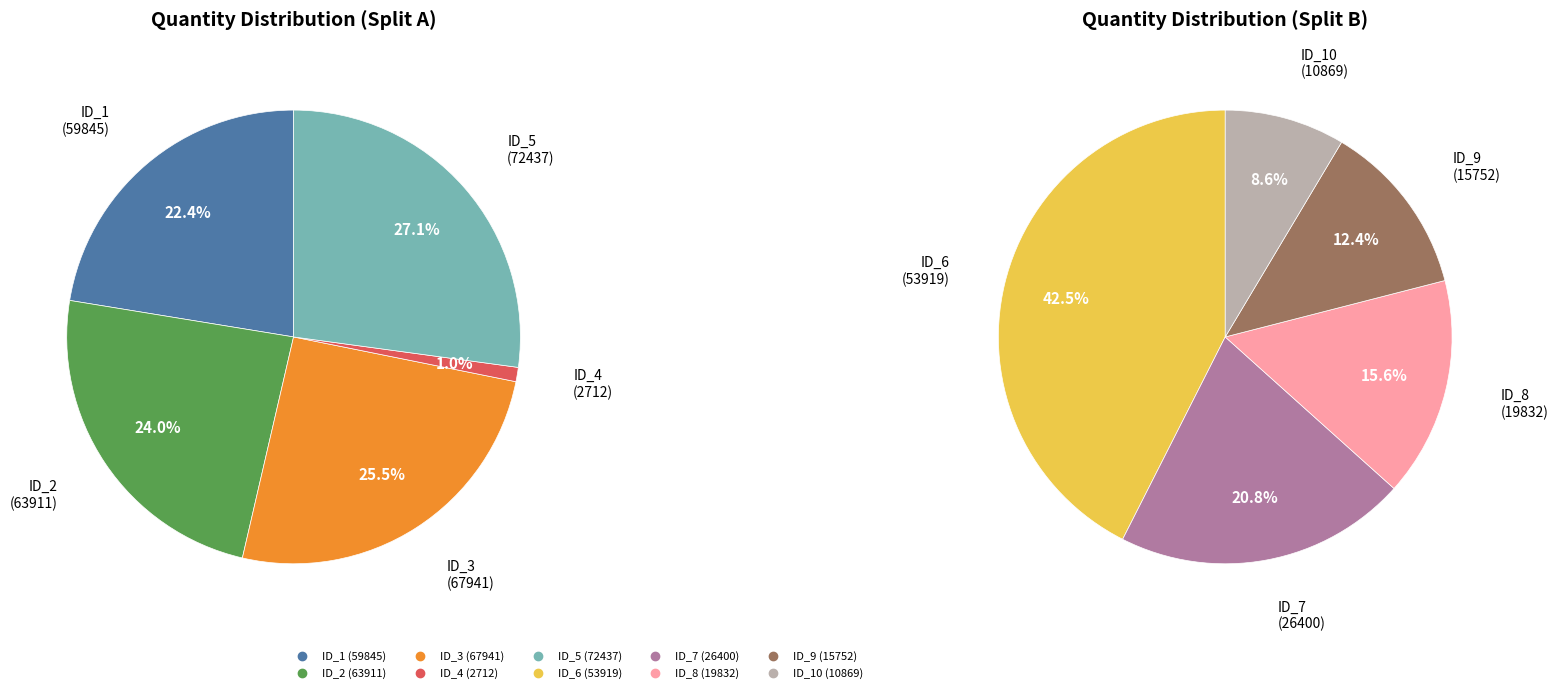

Is 6 the majority of the pie?

No